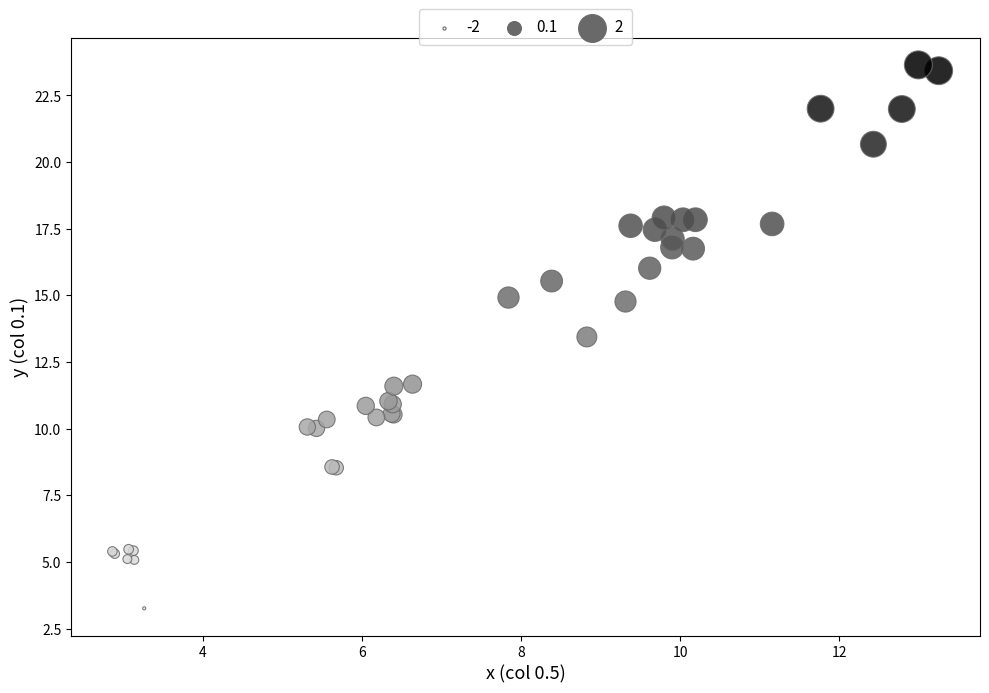

What Y value in the scatter plot is closest to 13?

13.4